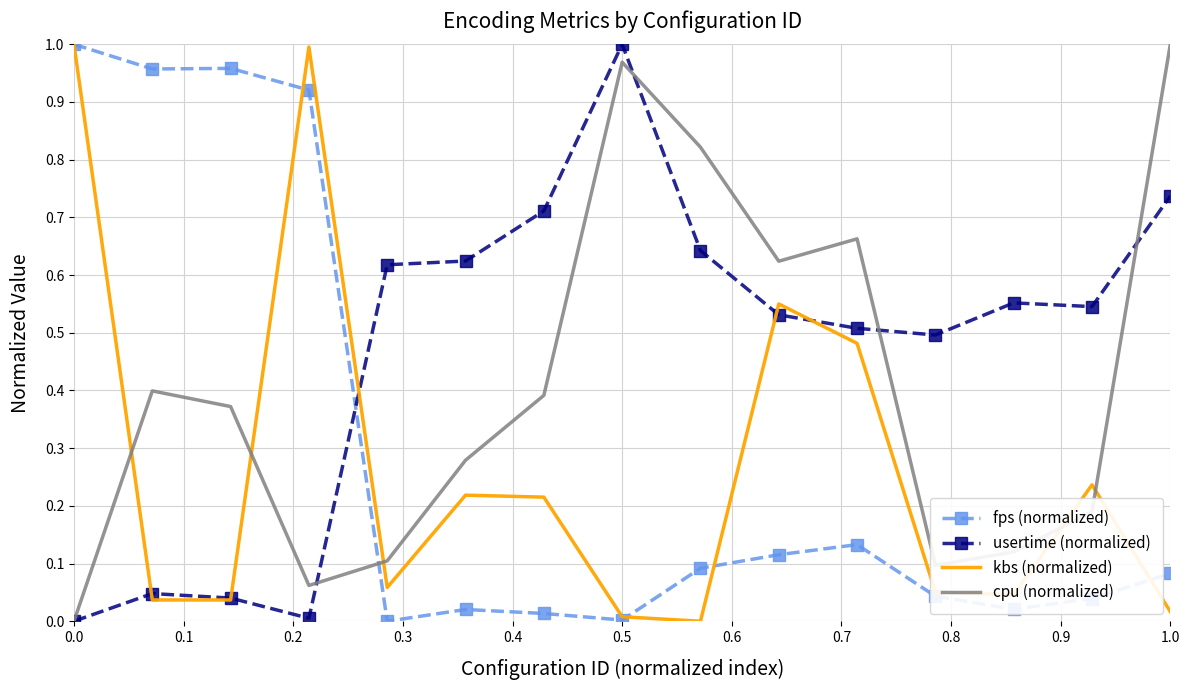

After their last crossing, which series has the higher values: kbs (normalized) or cpu (normalized)?

cpu (normalized)